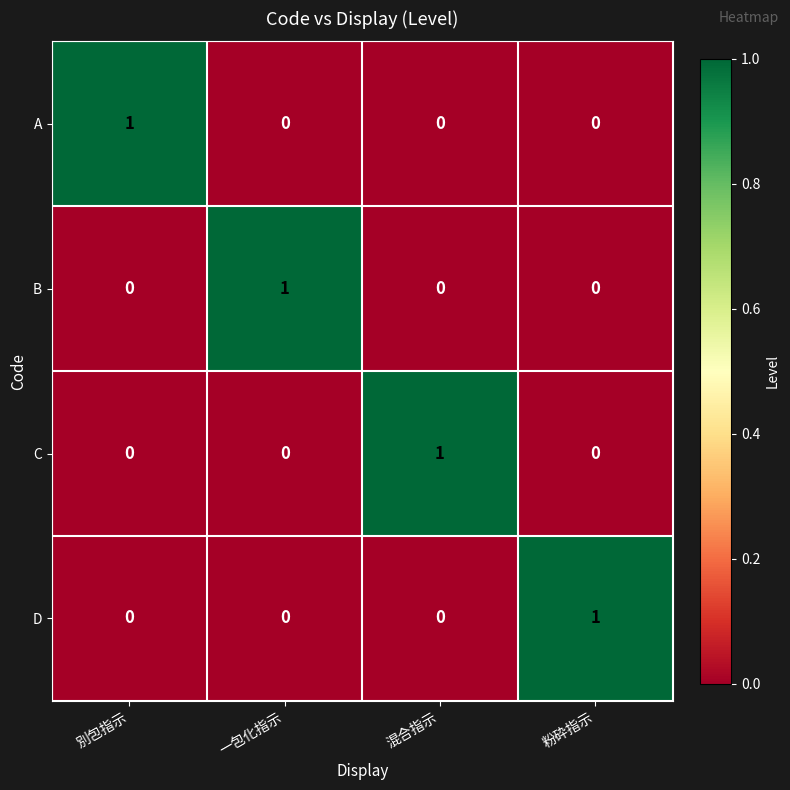

What is the difference between the highest and lowest values at 別包指示?

1